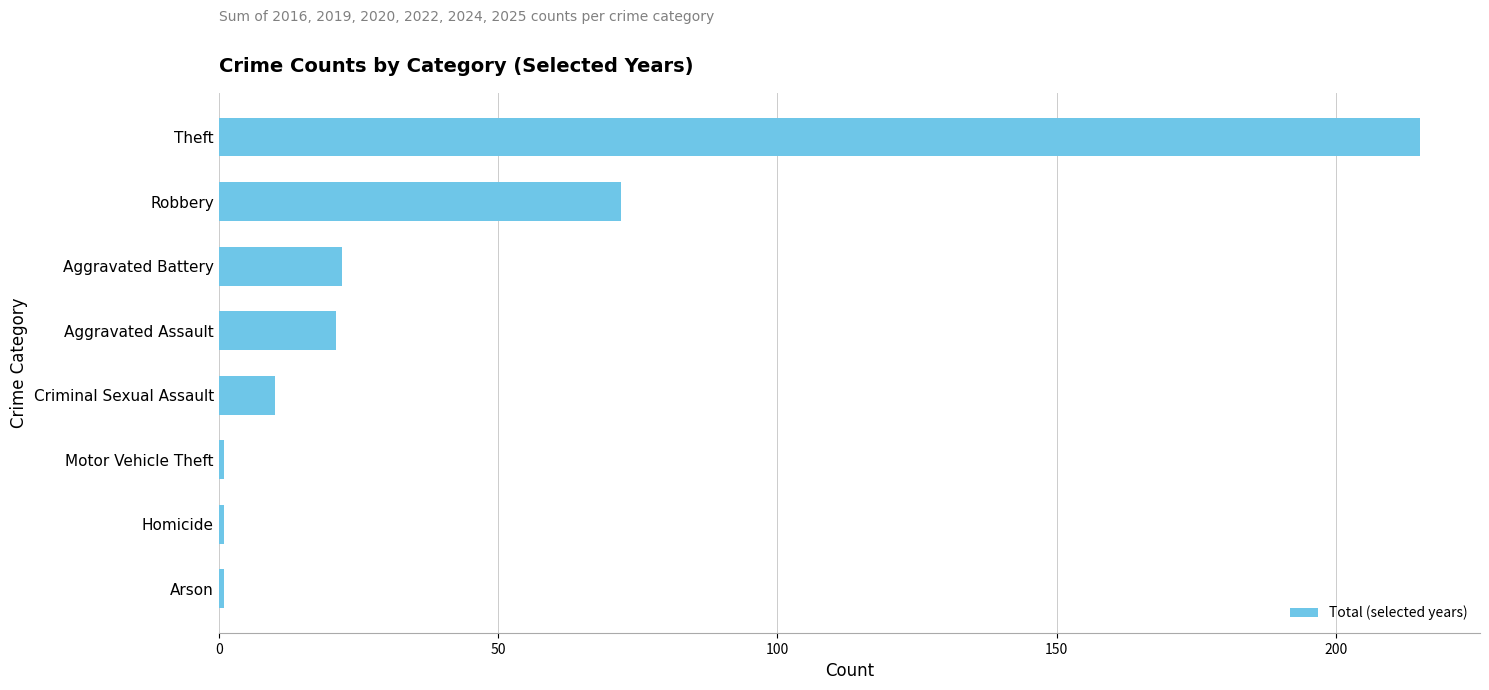

Which has a higher value, Arson or Theft?

Theft